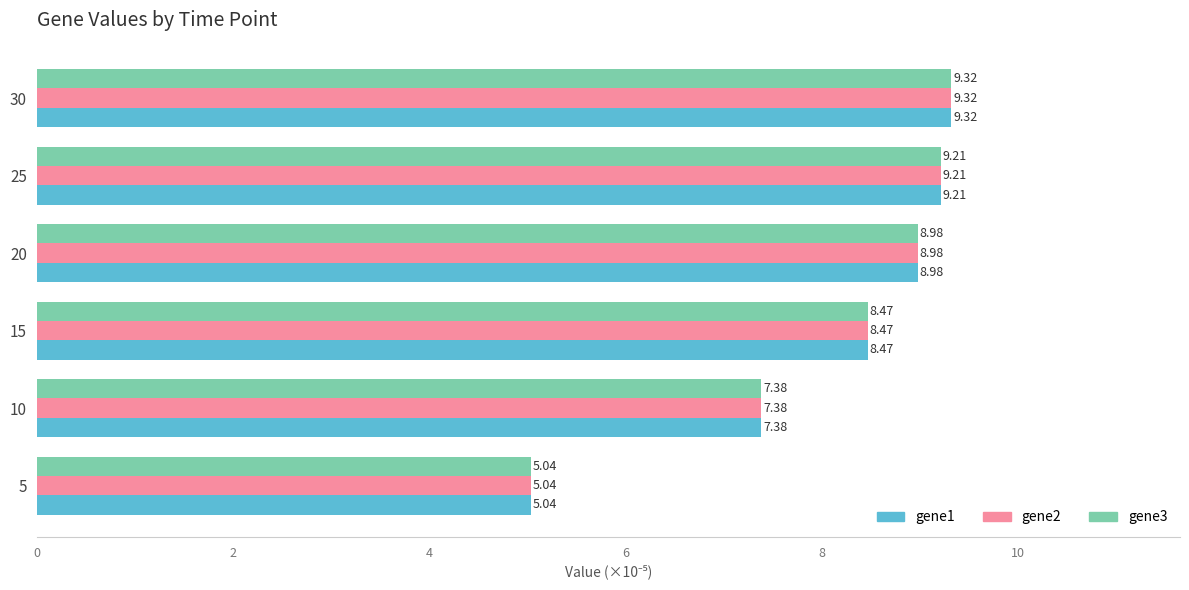

List the labels in order of gene3 value, smallest first.

5, 10, 15, 20, 25, 30